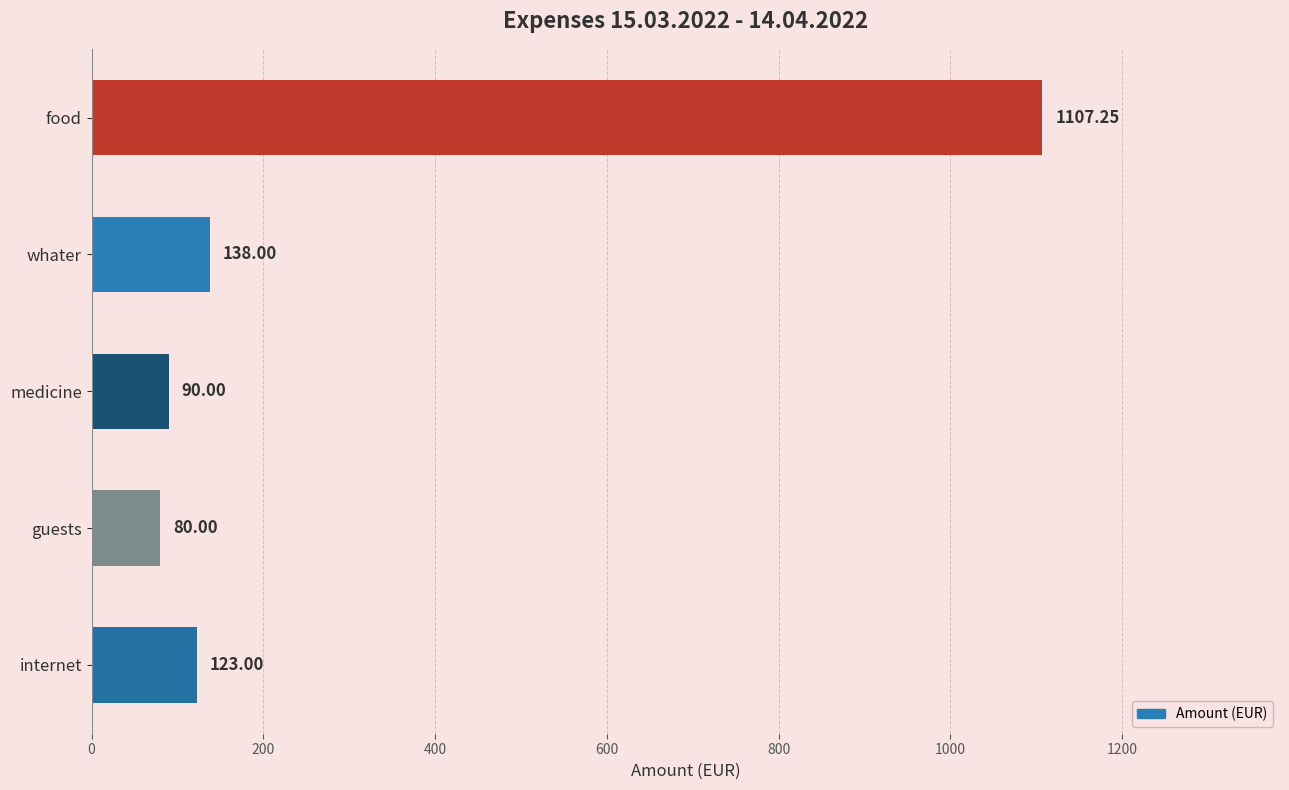

What is the sum of the values at internet and medicine?

213.0